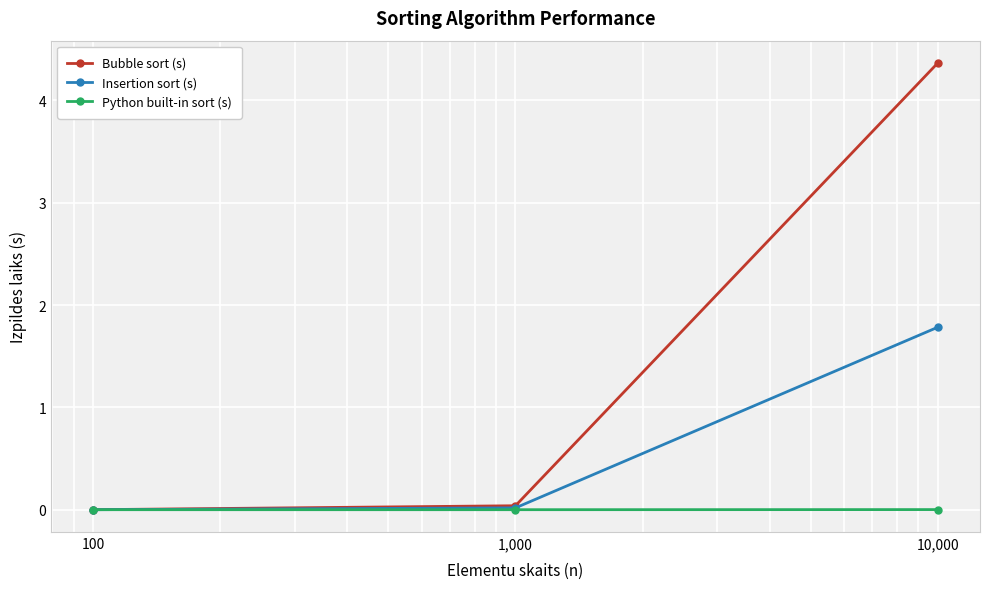

Does the chart display data point markers on the line(s)?

Yes